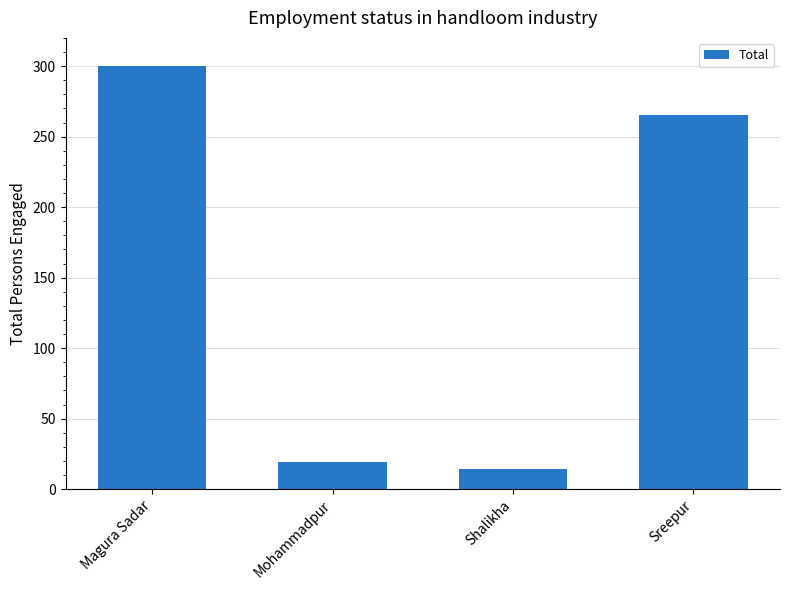

What is the maximum value shown in the chart?

300